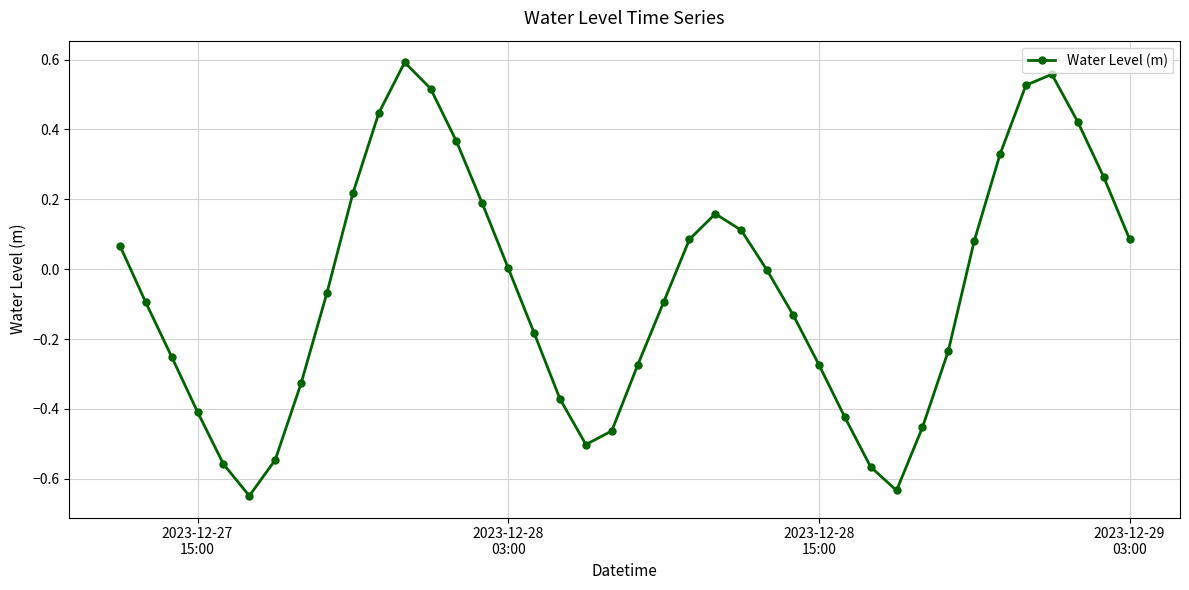

True or false: the data has more than 1 interior local peaks.

True